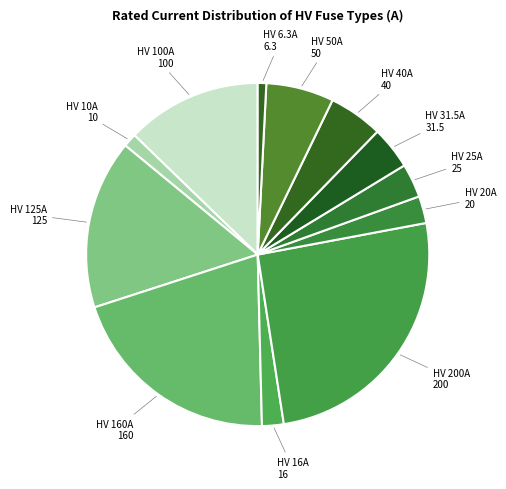

Combined, do HV 25A and HV 50A account for over 50%?

No